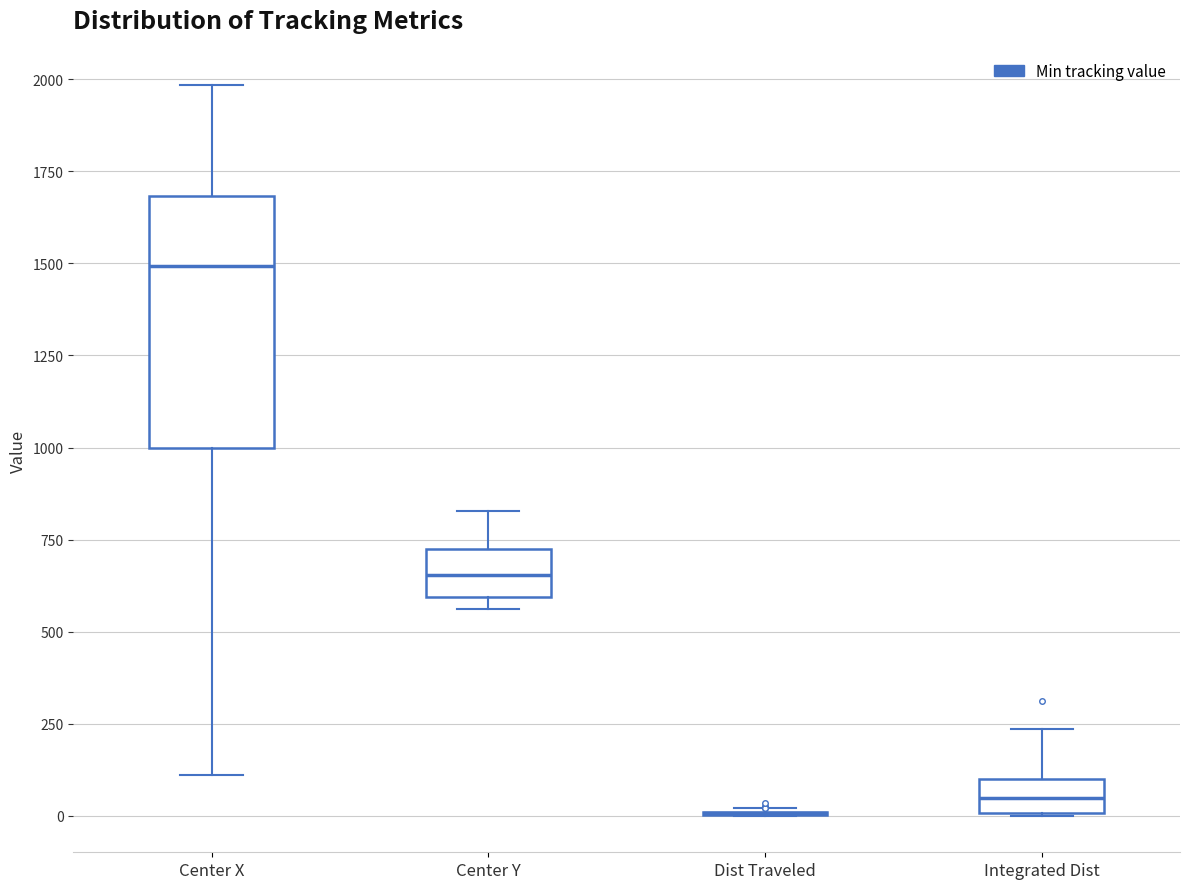

Reading left to right, transcribe this box plot: for each box, give where its median line is, the range the box spans, and where its two whiskers end, as read against the y-axis. The values are not printed on the chart, so give them approximately, as read against the axis.

Center X: median 1500, box 1000 to 1700, whiskers 100 to 2000
Center Y: median 650, box 600 to 700, whiskers 550 to 850
Dist Traveled: box collapsed to a line at 0, whiskers 0 to 0
Integrated Dist: median 50, box 0 to 100, whiskers 0 to 250